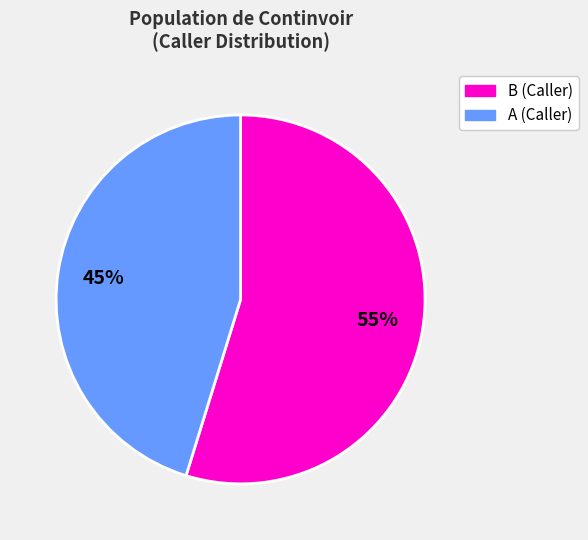

Count the number of slices in the pie.

2